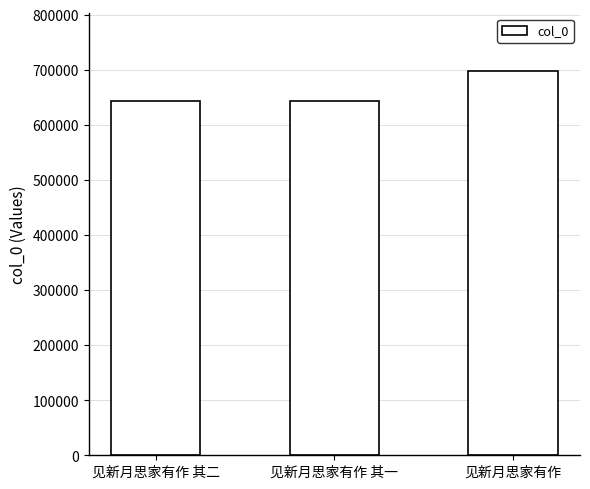

The value at 见新月思家有作 其二 is 643373. True or false?

True